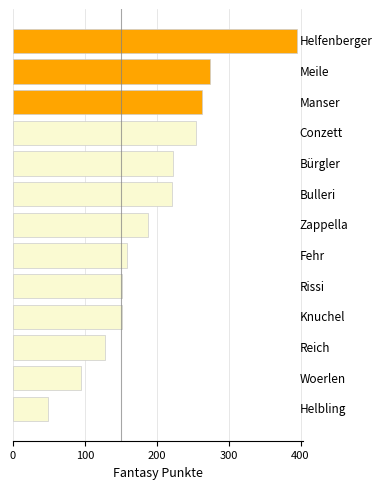

How many values are below 188?

6